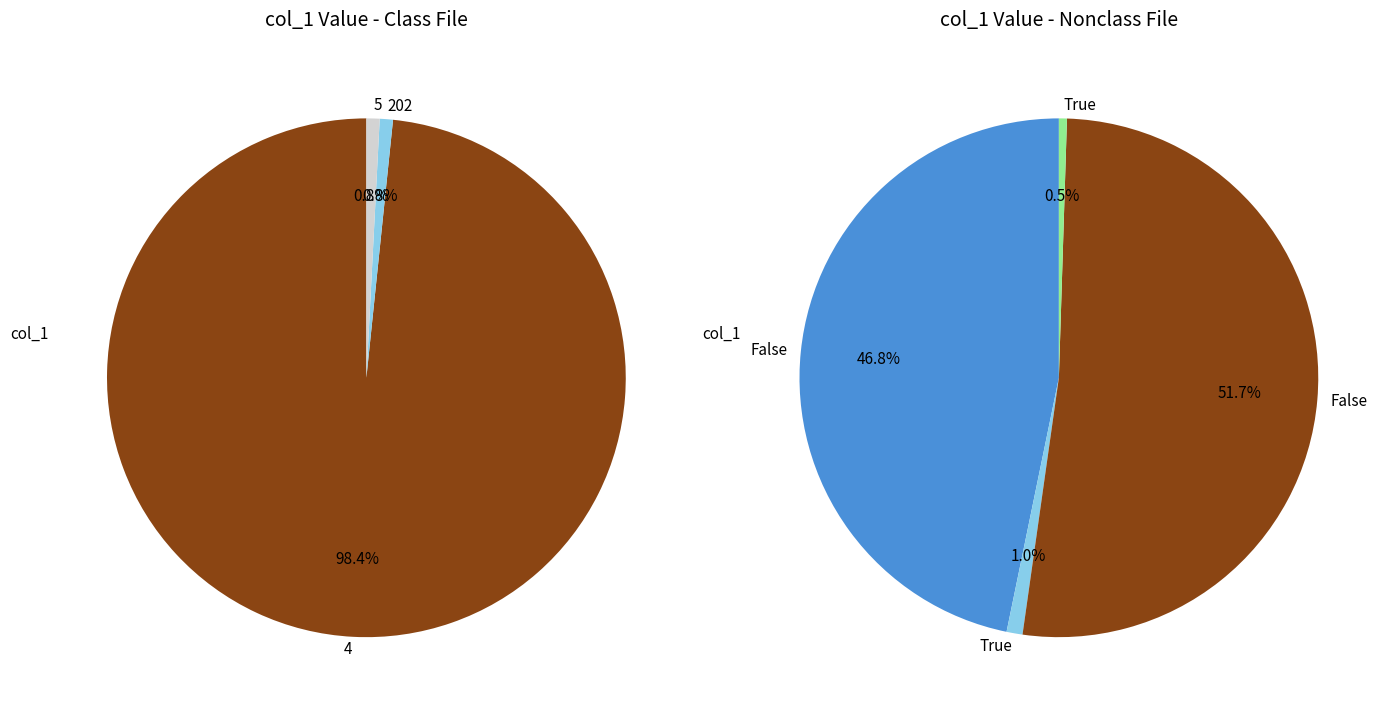

Is it true that 5 is 11% of the pie?

False